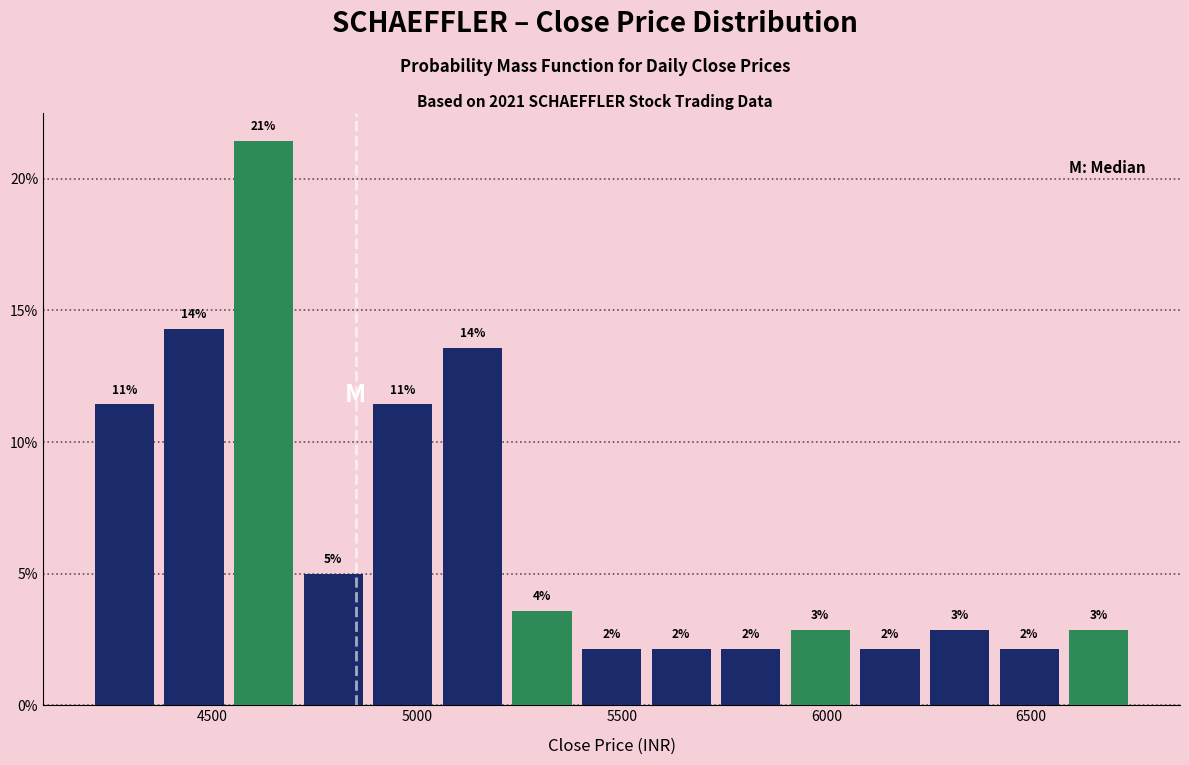

Read against the x-axis, roughly where is the centre of the tallest bar?

4650